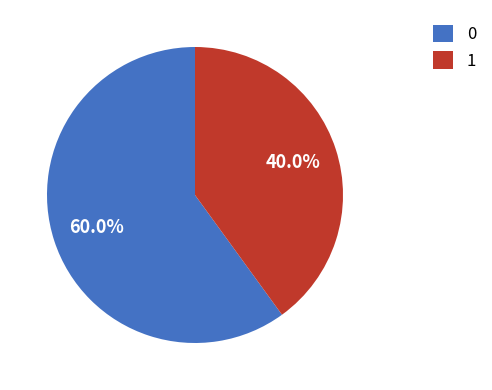

Rank the categories by value from lowest to highest.

1, 0